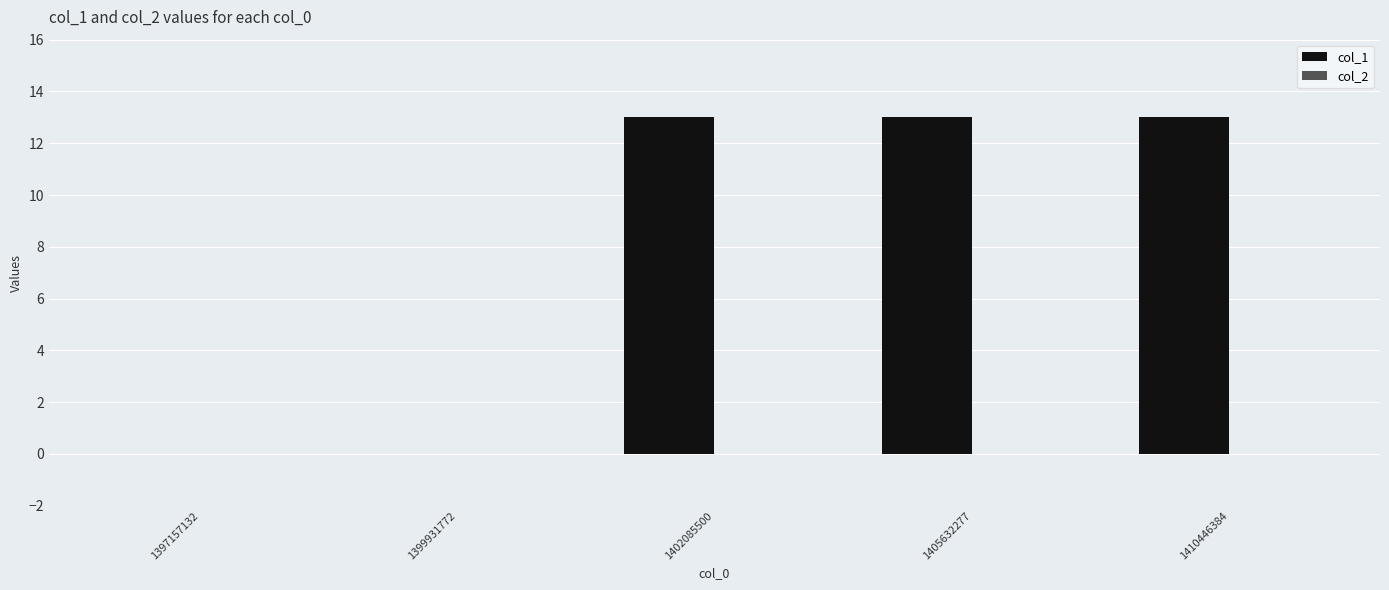

Reading left to right, list all the values displayed in this chart.

1397157132=0	1399931772=0	1402085500=13	1405632277=13	1410446384=13